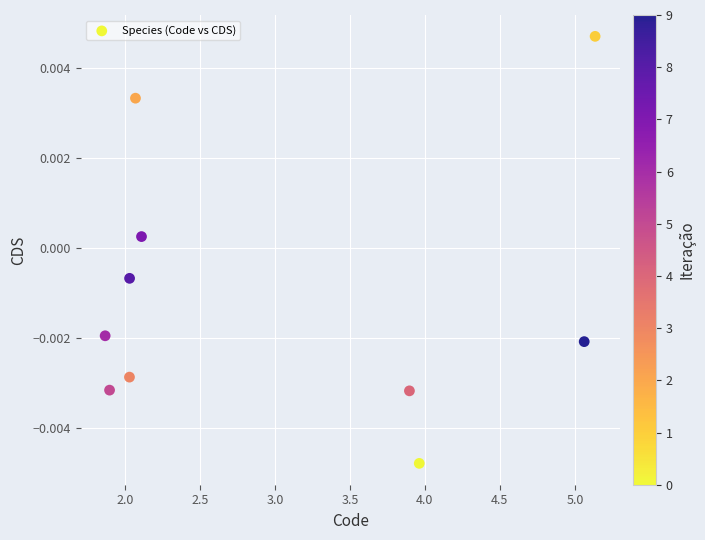

What is the average X value?

3.0